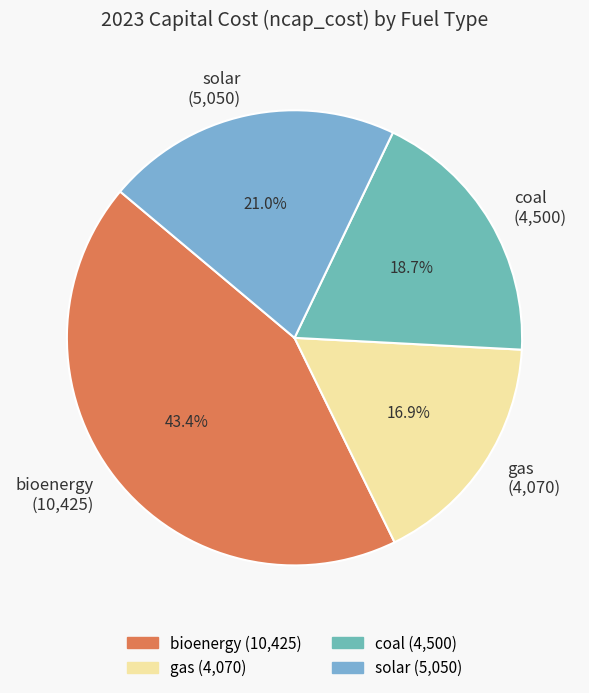

Which has a higher value, gas (4,070) or solar (5,050)?

solar (5,050)